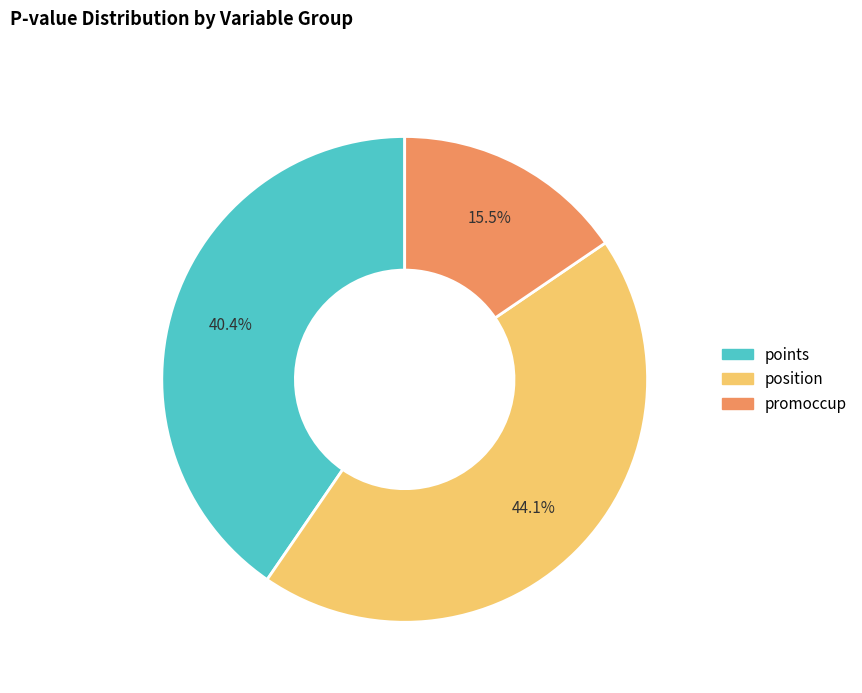

How many segments does this pie chart have?

3